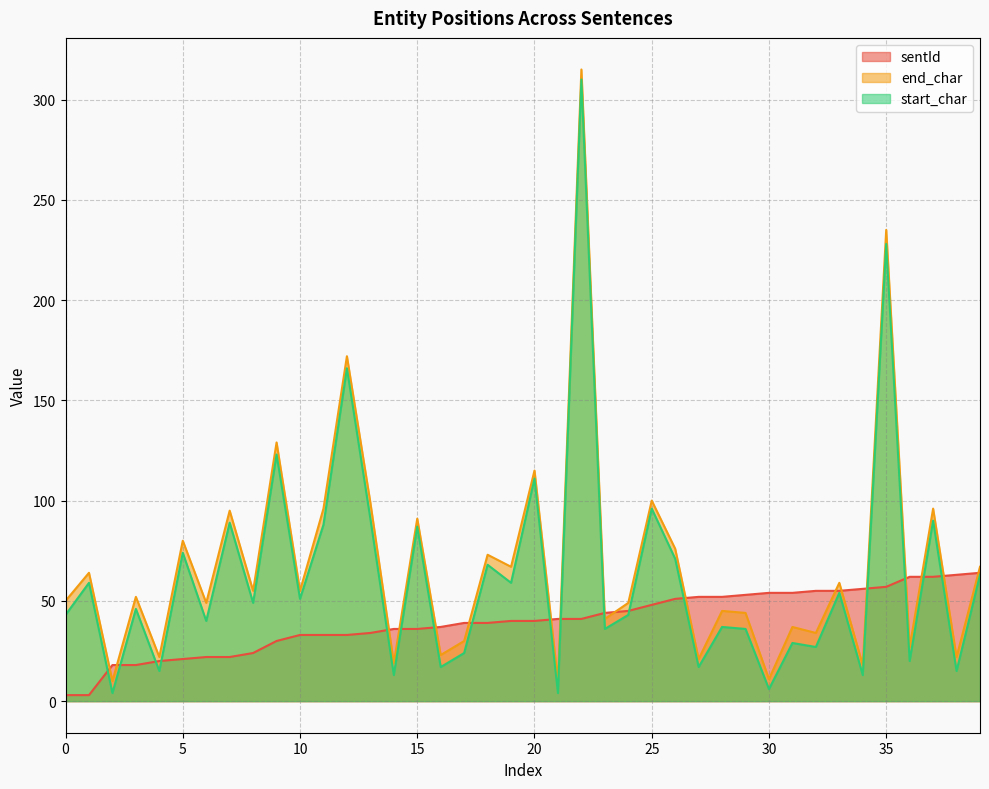

What is the value of the start_char point at the 12th from the left?

88